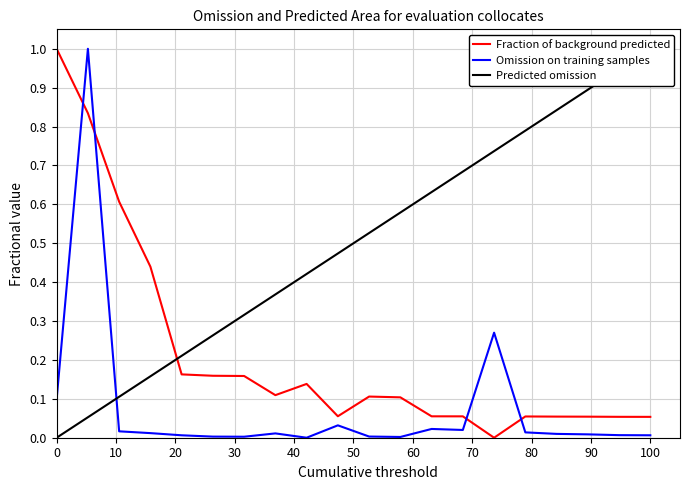

How many intersections are there between Fraction of background predicted and Omission on training samples?

4